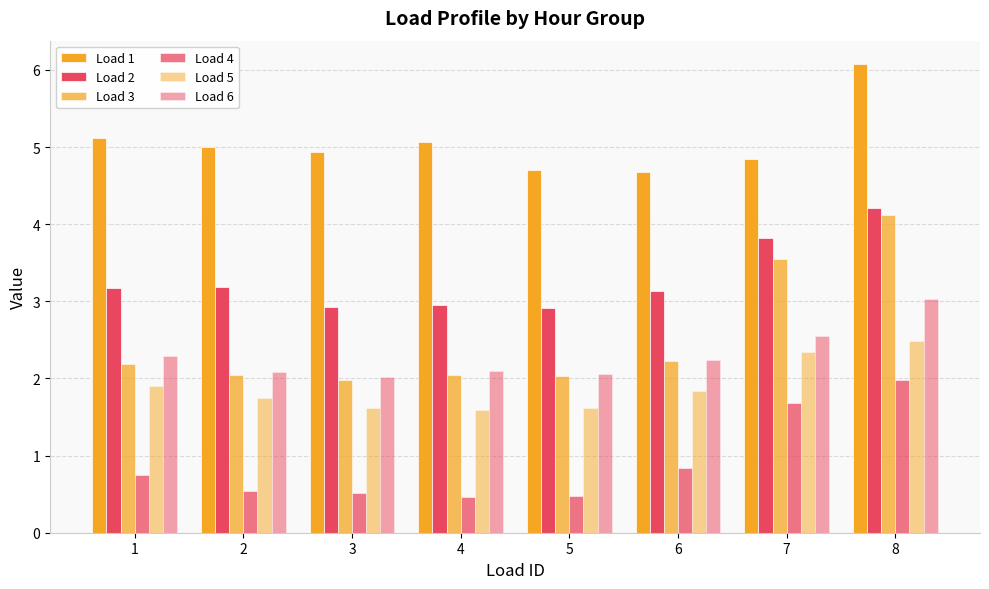

How many bars are there in total?

48